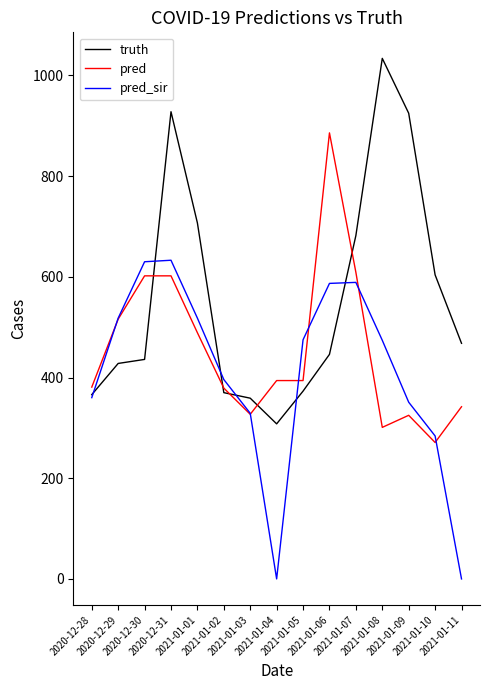

Which series changed the most between 2020-12-28 and 2020-12-30?

pred_sir